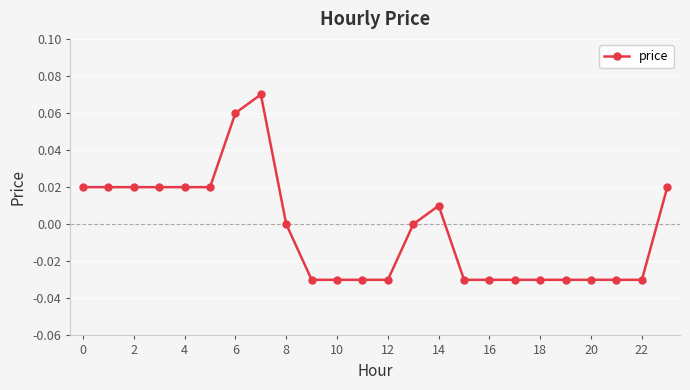

How many series are shown in this chart?

1